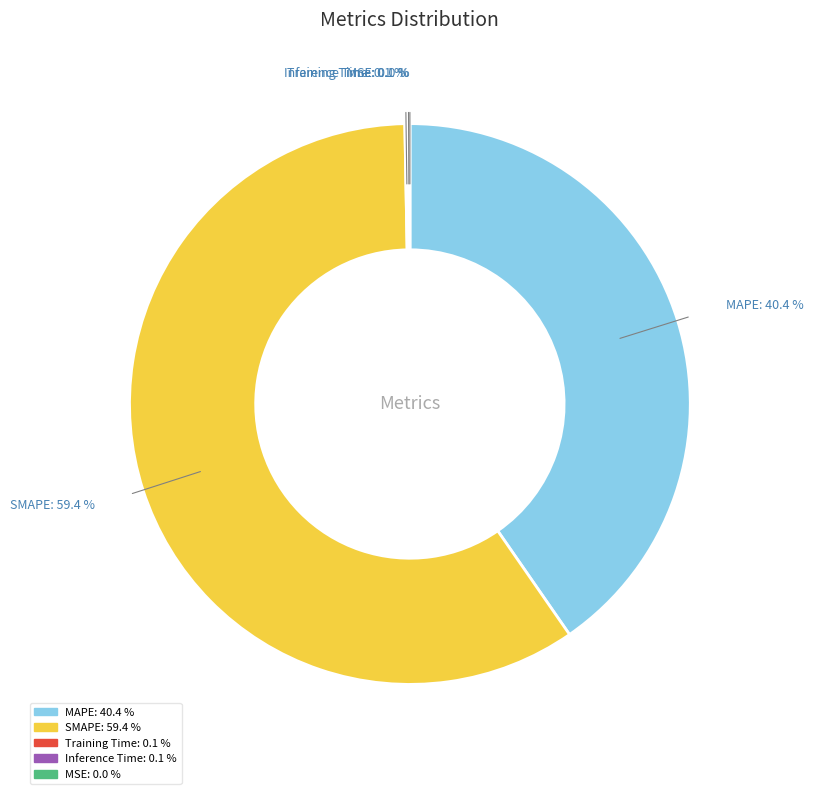

Is it true that MAPE is 29% of the pie?

False